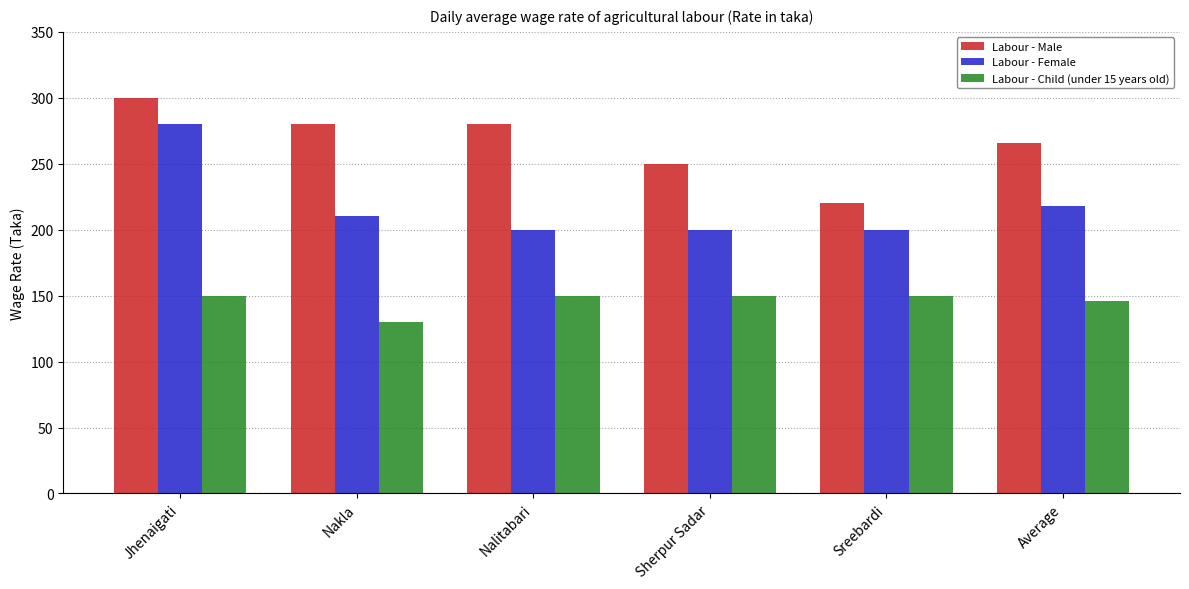

What is the maximum value shown in the chart?

300